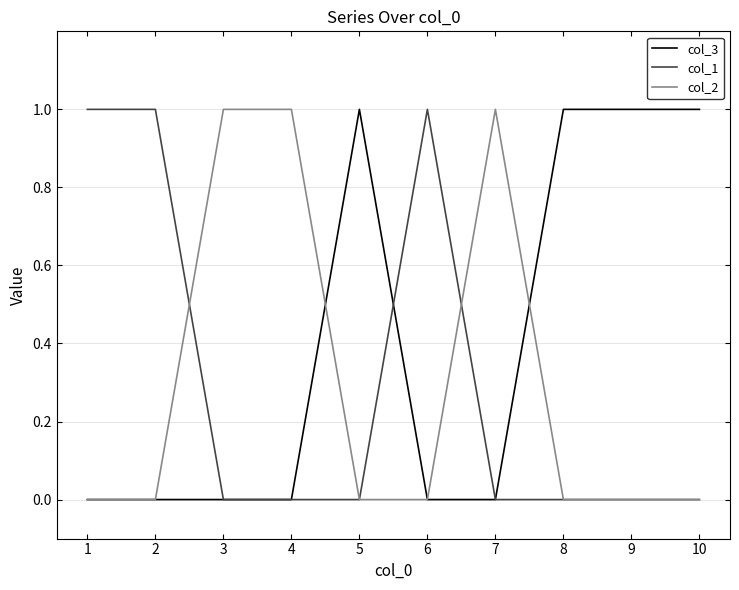

The value of col_2 at 4 is 1. True or false?

True